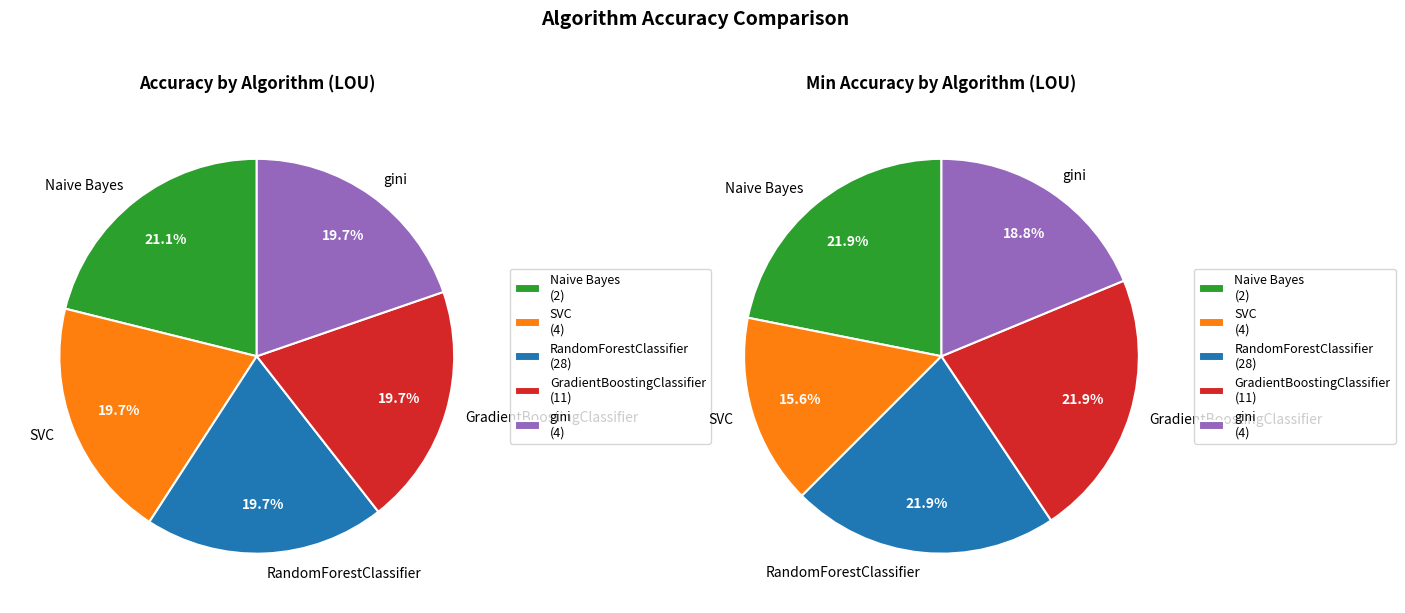

What portion of the pie excludes GradientBoostingClassifier?

80.3%